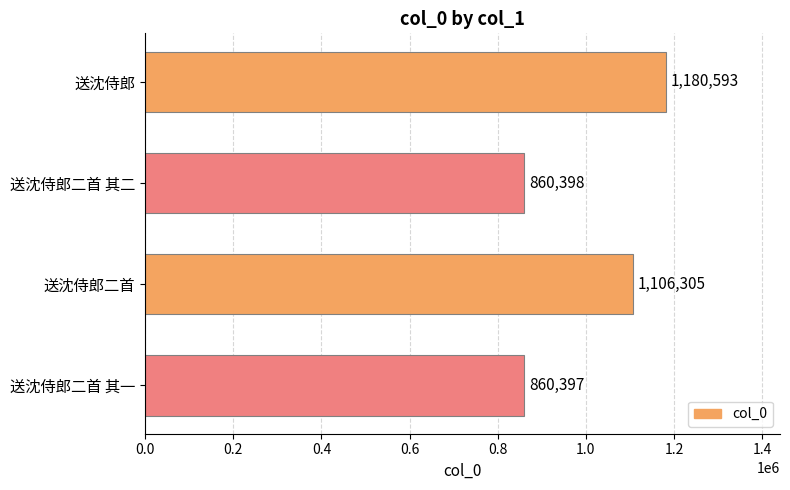

What is the minimum value shown in the chart?

860397